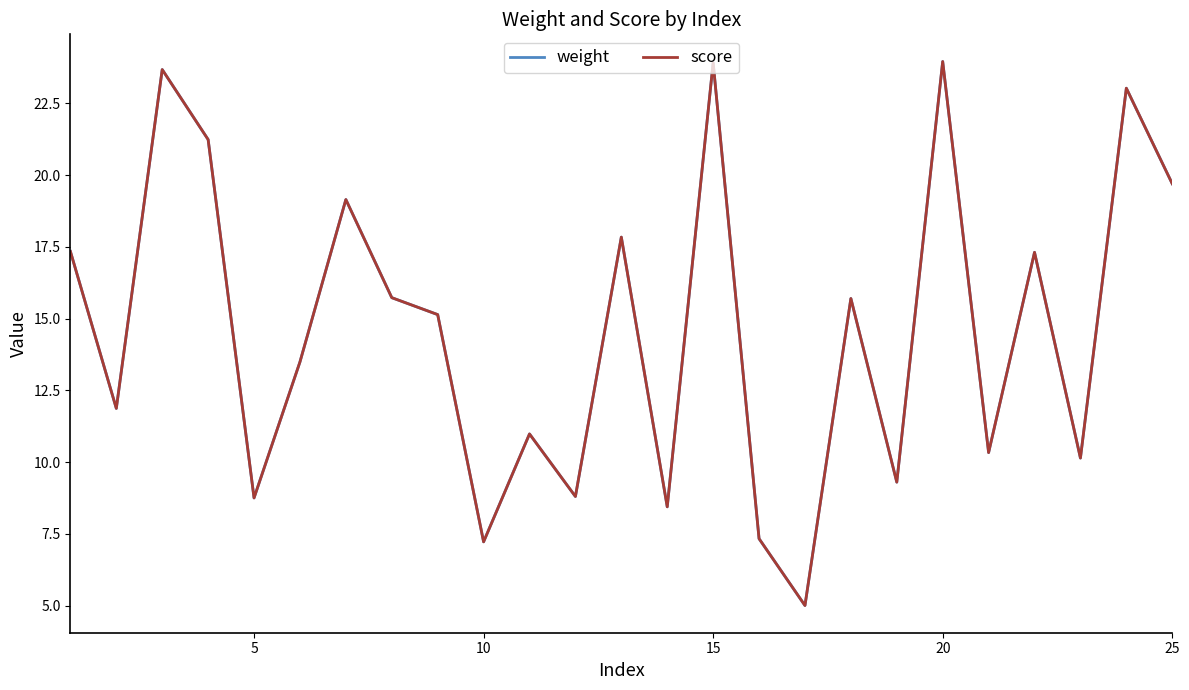

What is the difference between the maximum and minimum values in the score series?

19.0